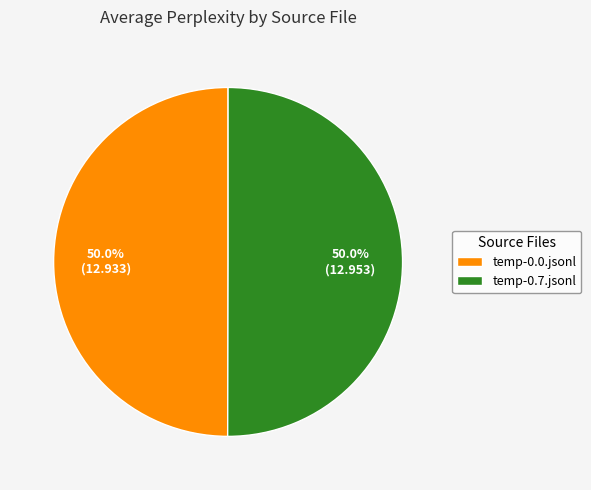

What portion of the pie excludes temp-0.7.jsonl?

50.0%